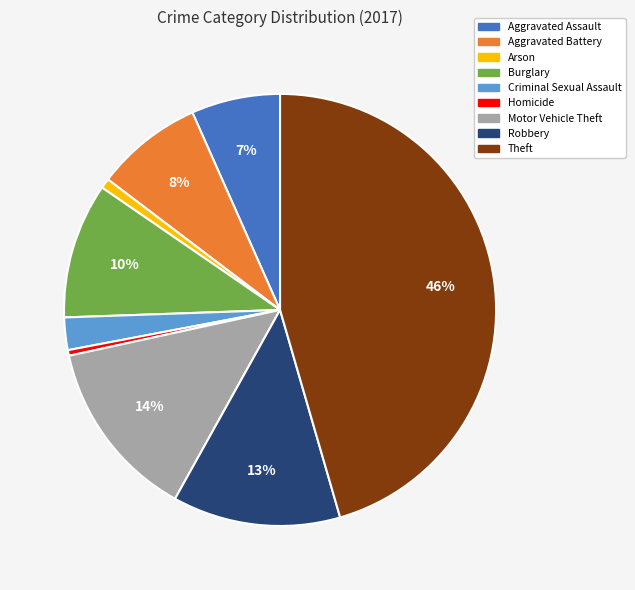

To the nearest percent, what percentage of the pie is Burglary?

10%